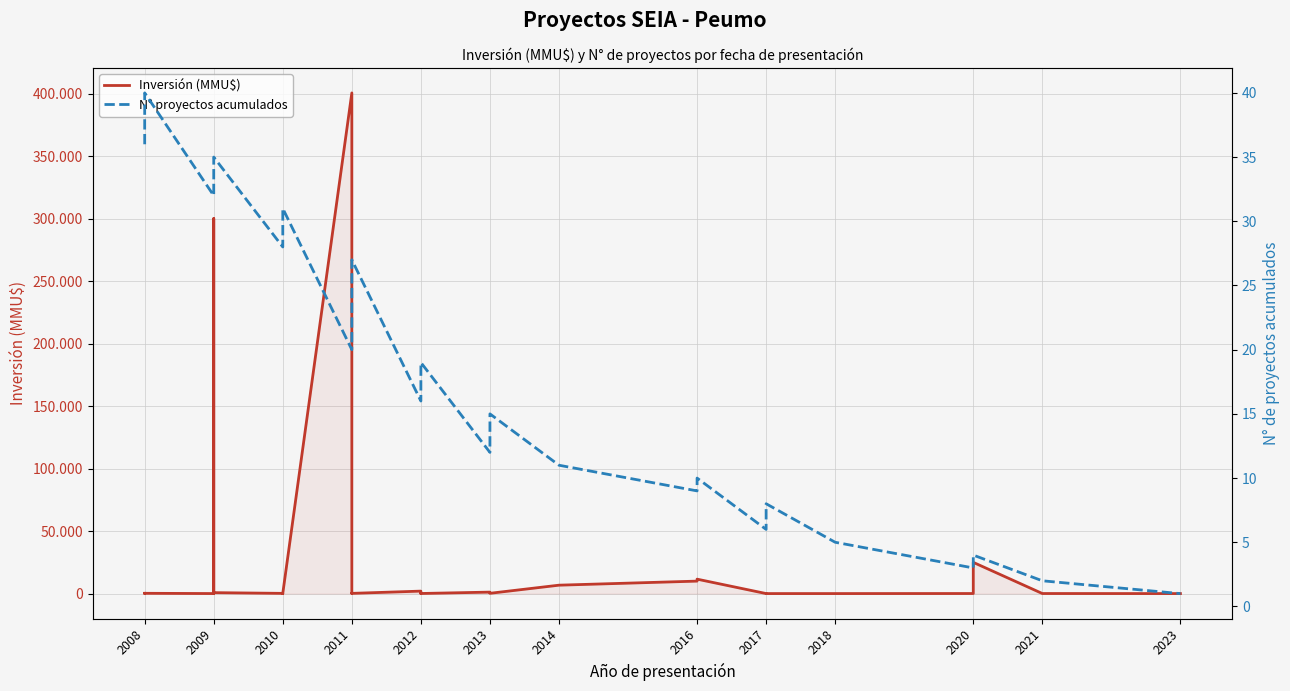

Which series has the largest total across all categories?

Inversión (MMU$)